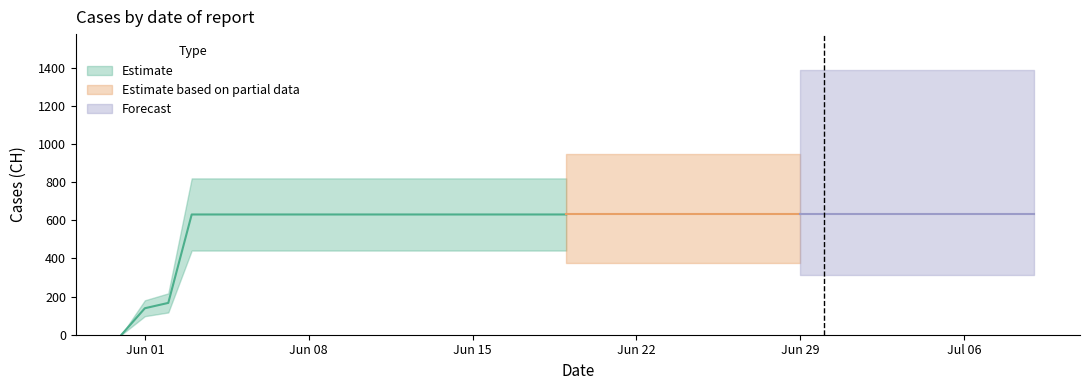

List the labels in order of value, largest first.

2020-06-03, 2020-06-04, 2020-06-05, 2020-06-06, 2020-06-07, 2020-06-08, 2020-06-09, 2020-06-10, 2020-06-11, 2020-06-12, 2020-06-13, 2020-06-14, 2020-06-15, 2020-06-16, 2020-06-17, 2020-06-18, 2020-06-19, 2020-06-20, 2020-06-21, 2020-06-22, 2020-06-23, 2020-06-24, 2020-06-25, 2020-06-26, 2020-06-27, 2020-06-28, 2020-06-29, 2020-06-30, 2020-07-01, 2020-07-02, 2020-07-03, 2020-07-04, 2020-07-05, 2020-07-06, 2020-07-07, 2020-07-08, 2020-07-09, 2020-06-02, 2020-06-01, 2020-05-31